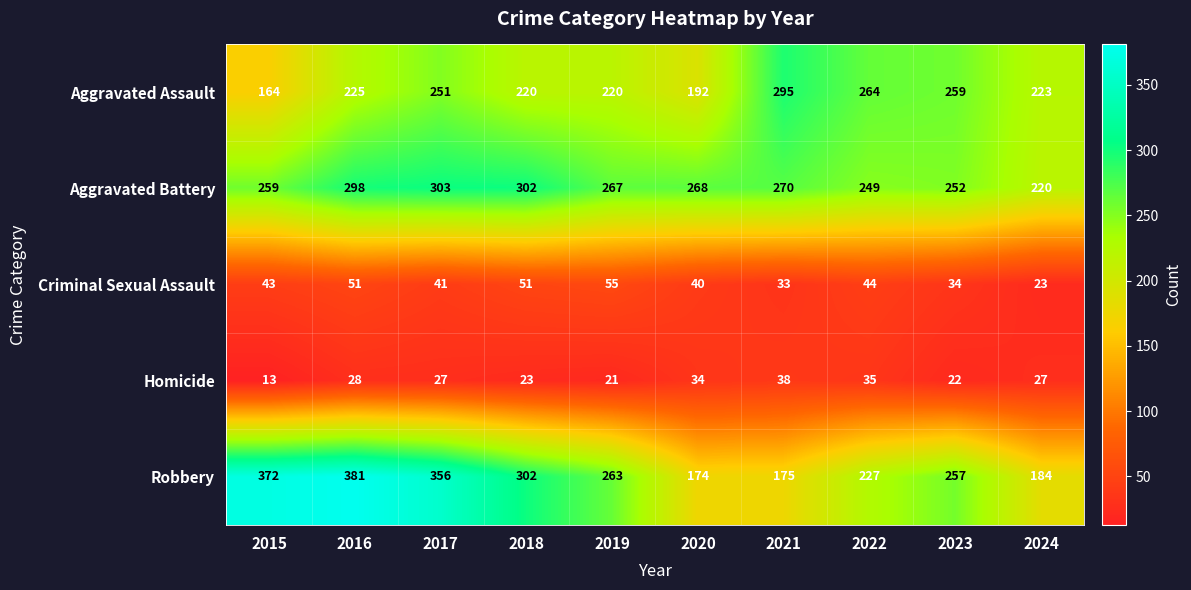

Rank the series by their maximum value, from highest to lowest.

Robbery, Aggravated Battery, Aggravated Assault, Criminal Sexual Assault, Homicide